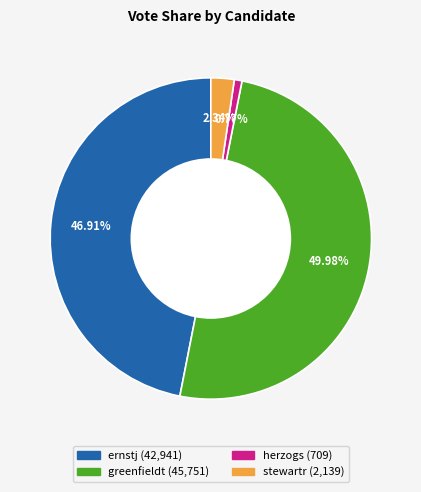

Rank the categories by value from lowest to highest.

herzogs, stewartr, ernstj, greenfieldt